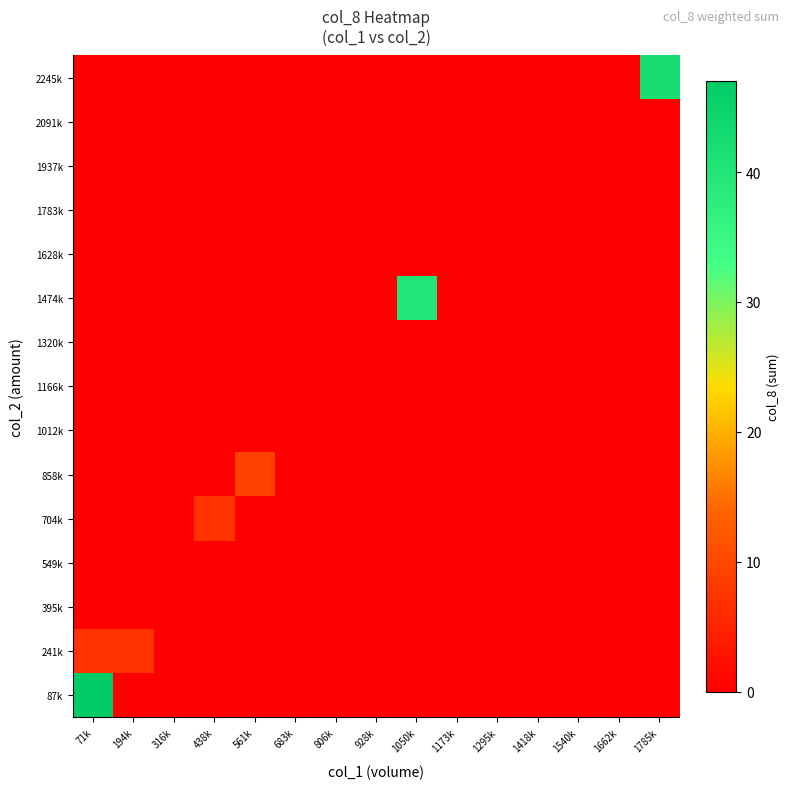

How many distinct data groups are displayed?

15